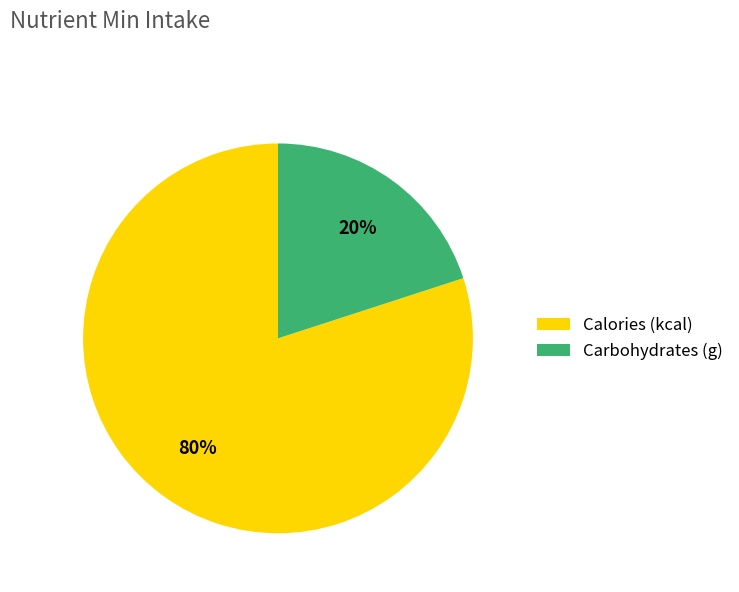

Is there a majority slice in this chart?

Yes